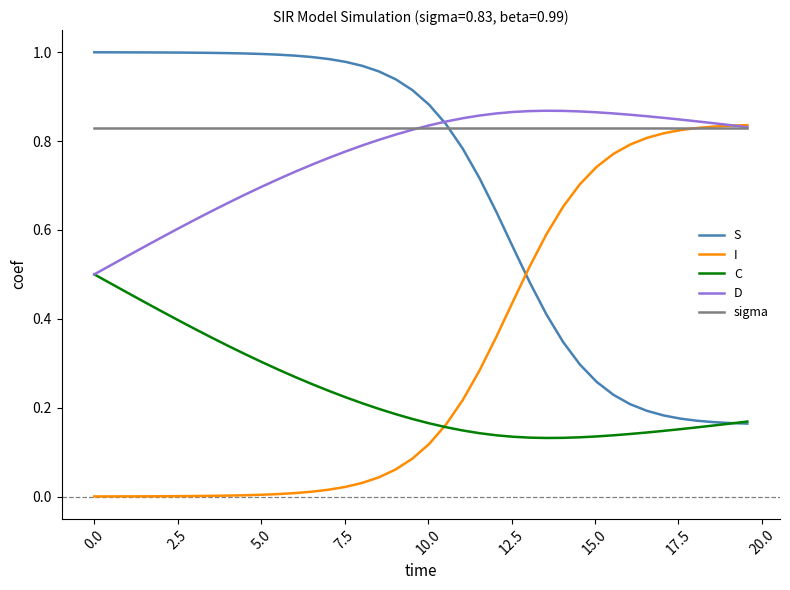

True or false: sigma and C cross at least once.

False